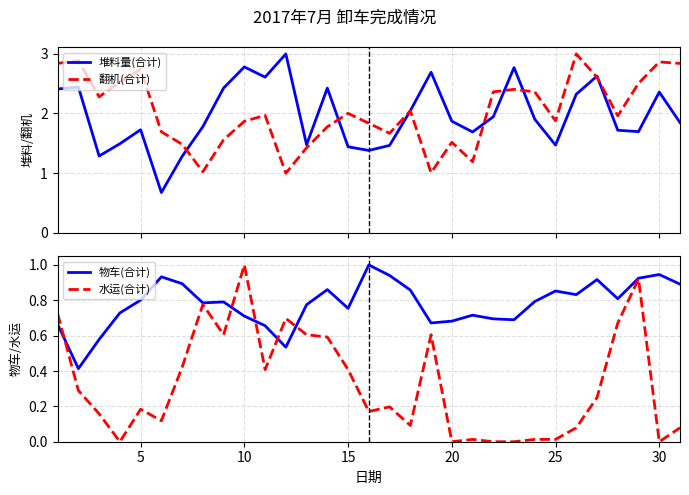

What are all the series names shown in the legend?

堆料量(合计), 翻机(合计), 物车(合计), 水运(合计)